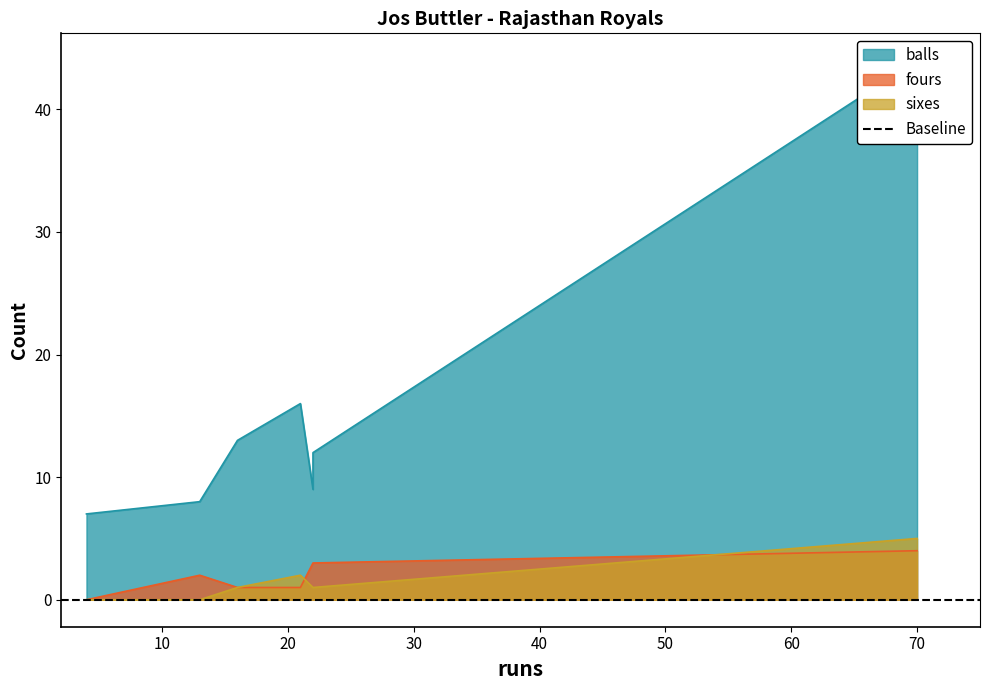

True or false: balls has a value of 12 at 22.

True